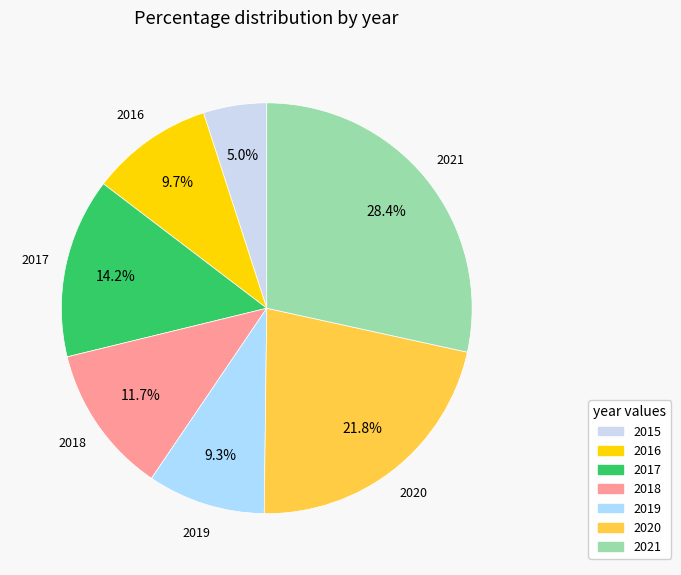

Do 2016 and 2017 together represent more than half of the pie?

No